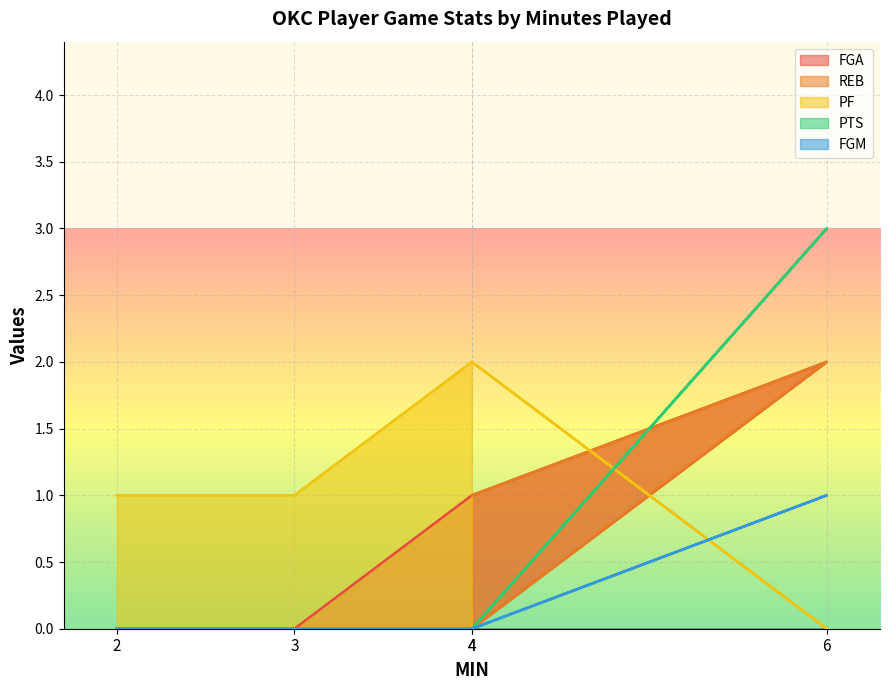

What are all the series names shown in the legend?

FGA, REB, PF, PTS, FGM